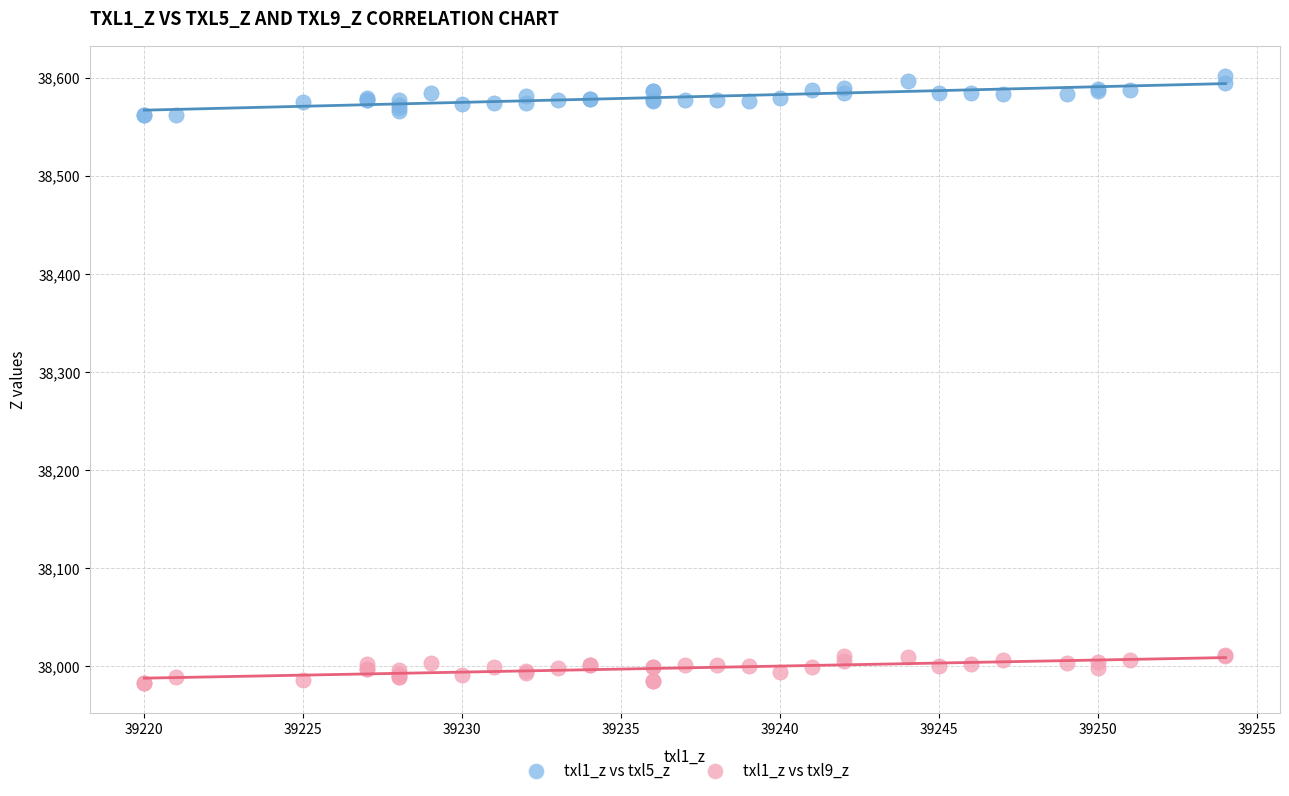

Which series reaches the minimum Y coordinate?

txl1_z vs txl9_z